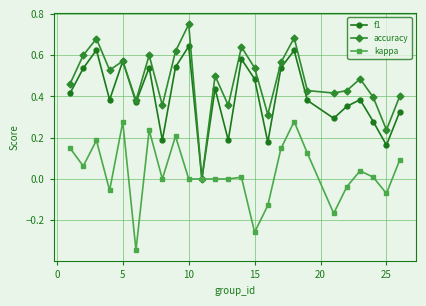

Count the number of data series in this chart.

3